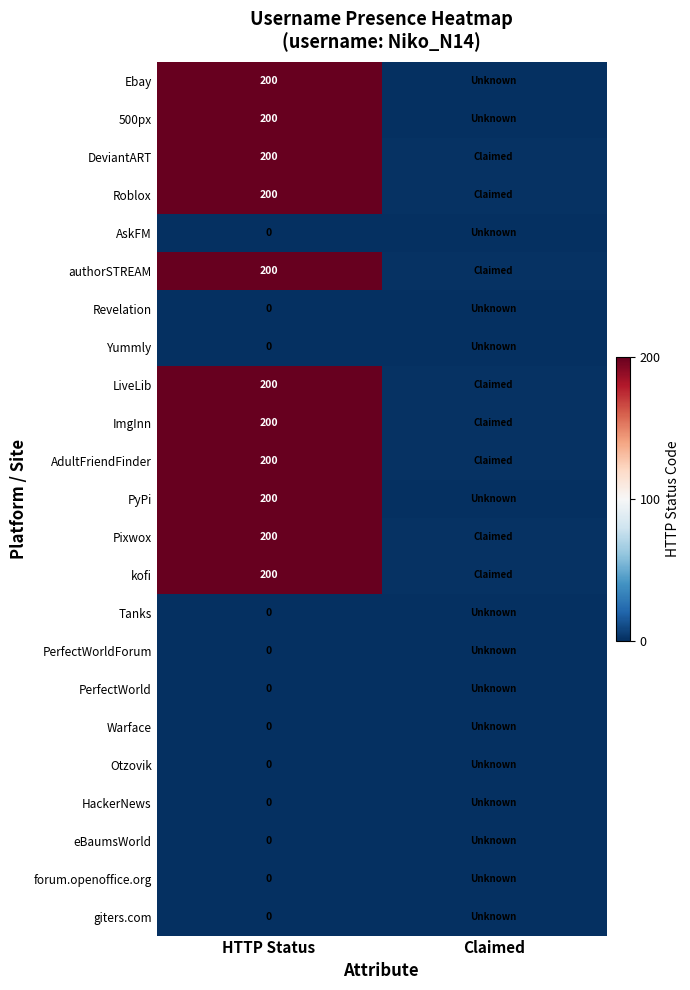

Is the value of LiveLib at HTTP Status greater than the value of eBaumsWorld at HTTP Status?

Yes